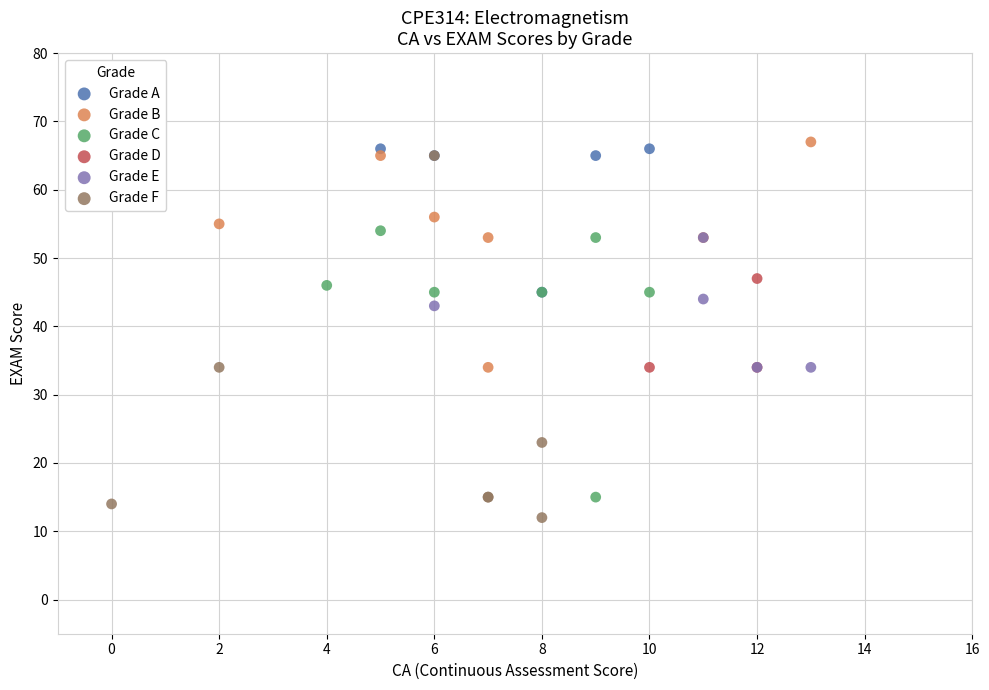

Which series has the widest spread of Y values?

Grade F